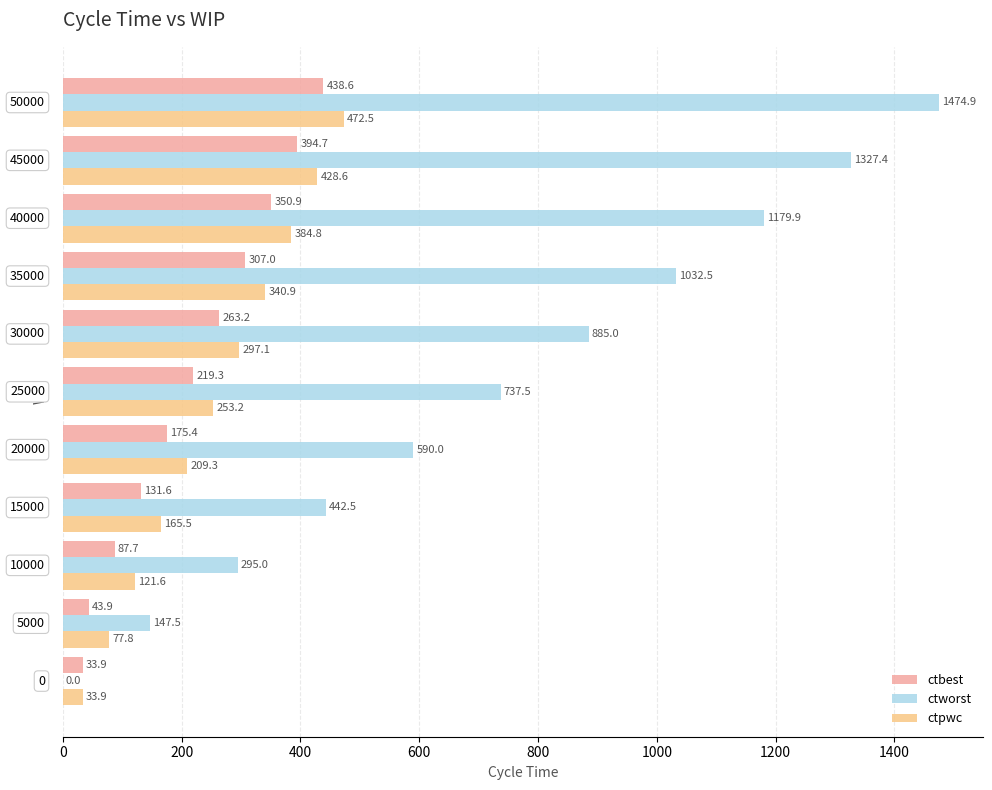

What is the maximum value shown in the chart?

1474.9